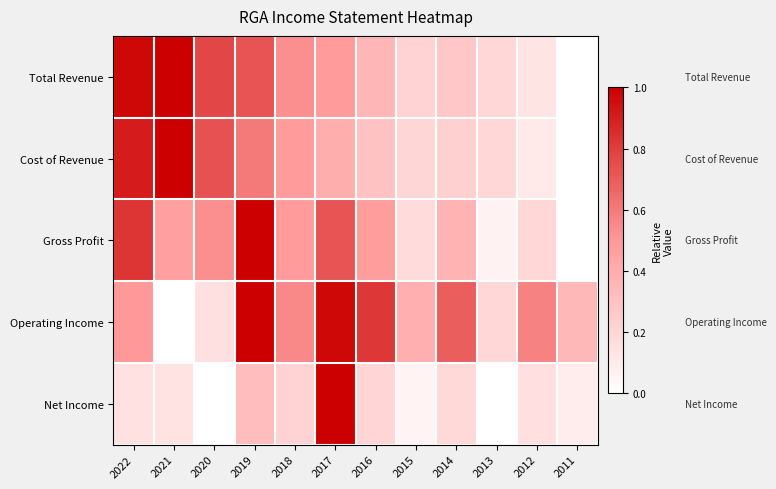

Count the number of categories in the chart.

12